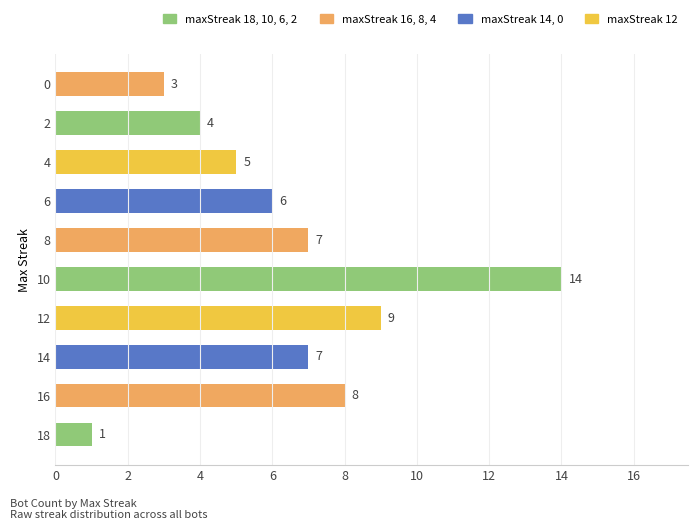

Is it true that the value at 4 is 2?

False